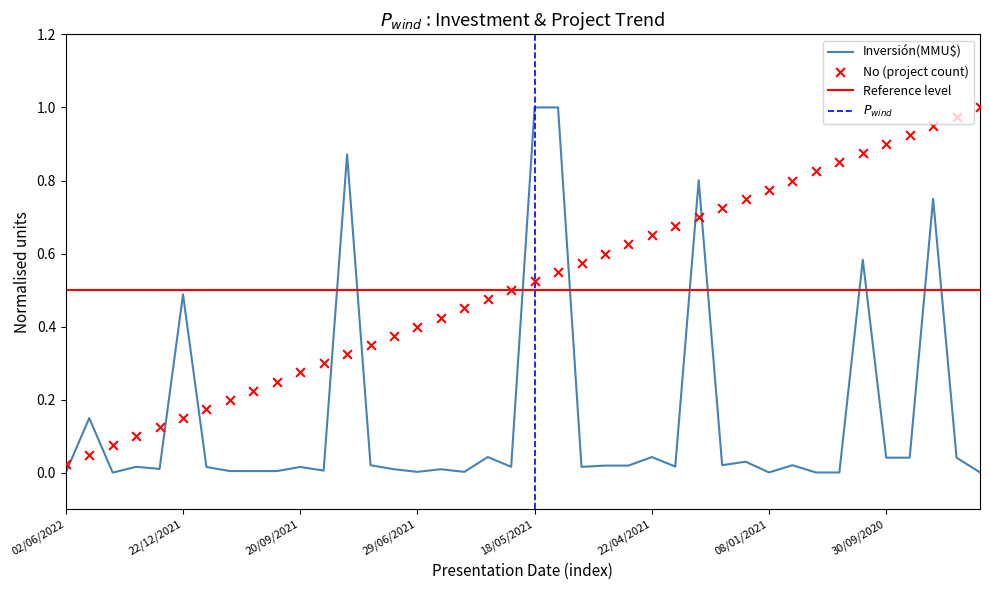

Which series contains the highest Y value?

Inversión(MMU$)